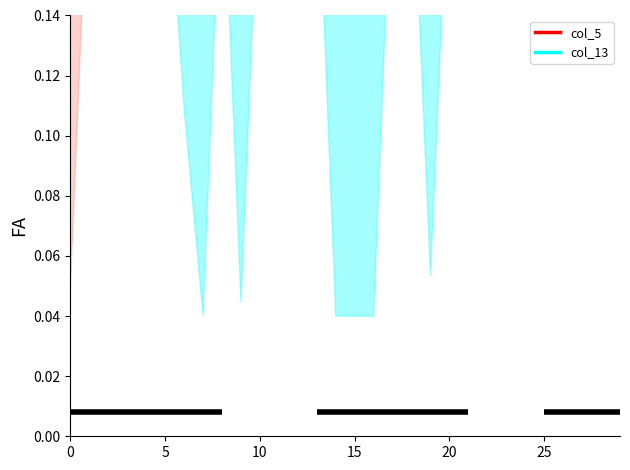

Where is the first local maximum for col_13?

7